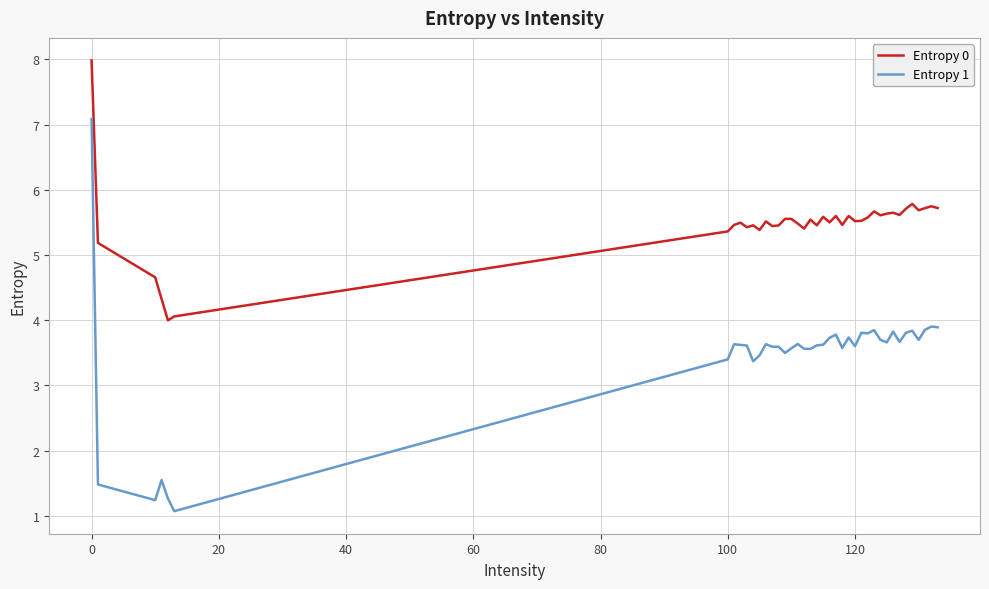

What is the maximum value shown in the chart?

8.0